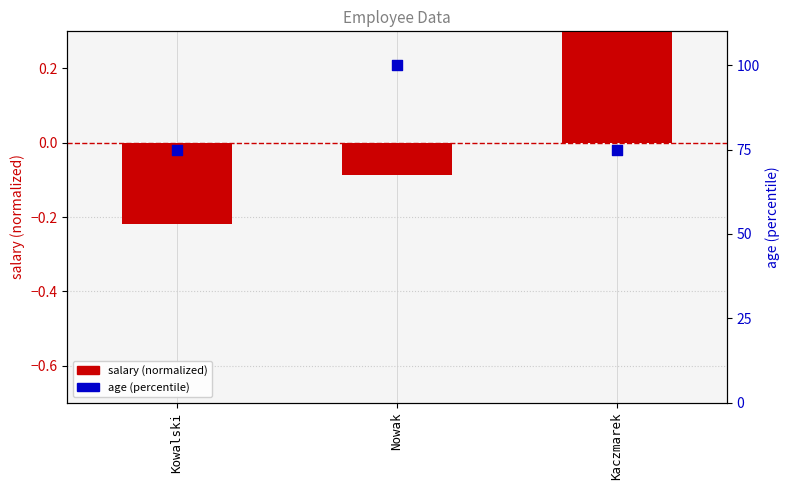

Which series has the largest total across all categories?

age (percentile)